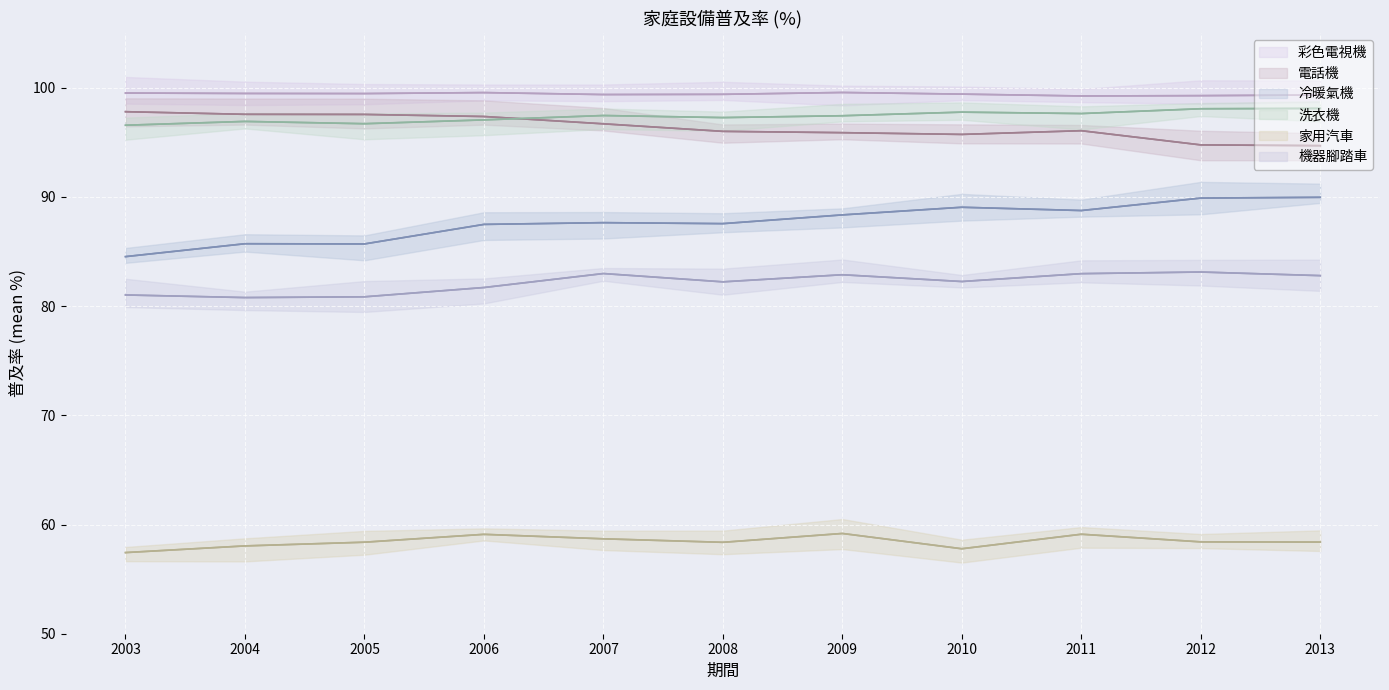

Is it true that 彩色電視機 equals 146.9 at 2012?

False